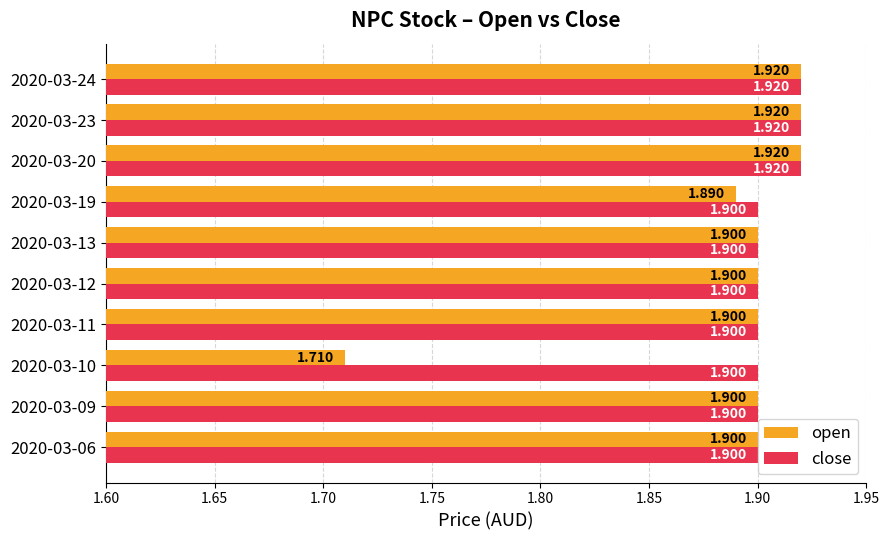

List the series in order of their overall mean, lowest first.

open, close